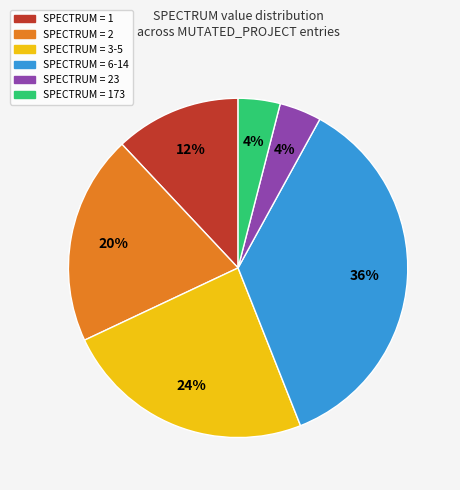

Does SPECTRUM = 6-14 account for over 50% of the chart?

No